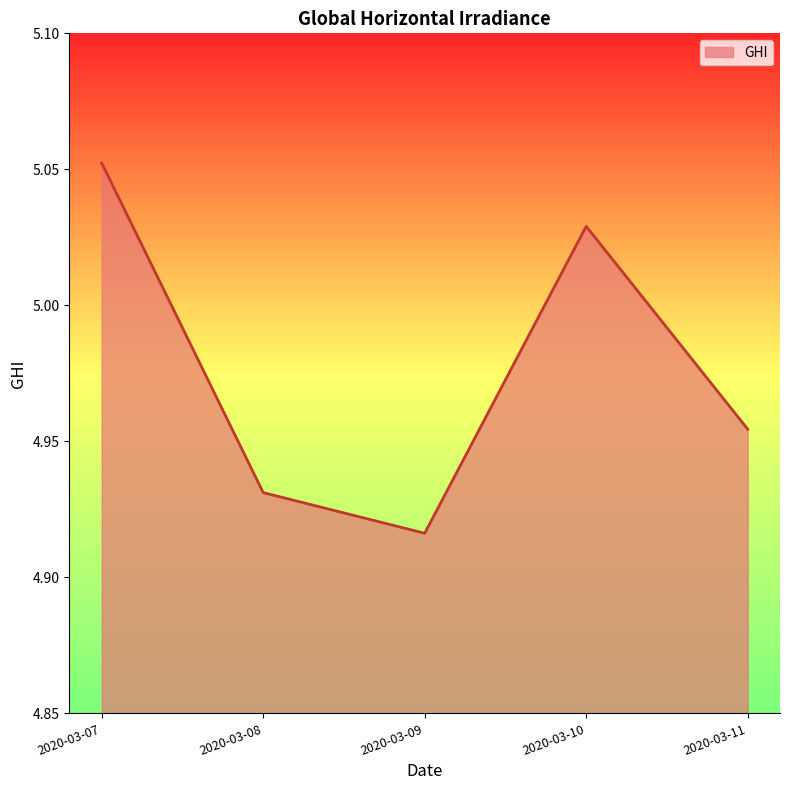

At which category does the data reach its first local peak?

2020-03-10